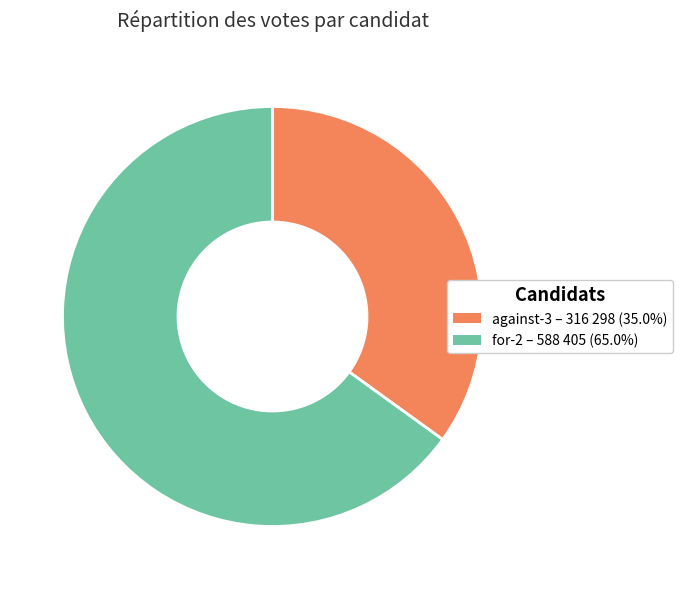

Which has a higher value, for-2 or against-3?

for-2